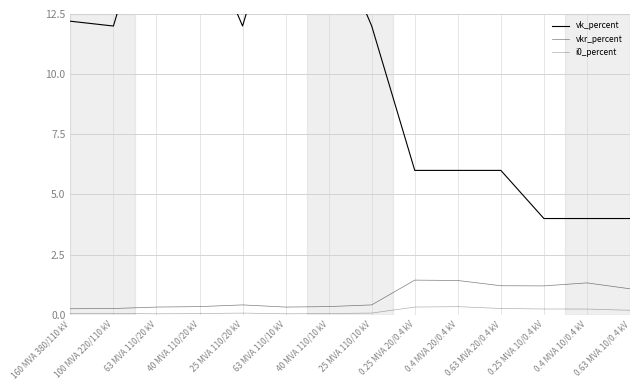

What is the sum of the i0_percent values at 0.25 MVA 20/0.4 kV and 100 MVA 220/110 kV?

0.4